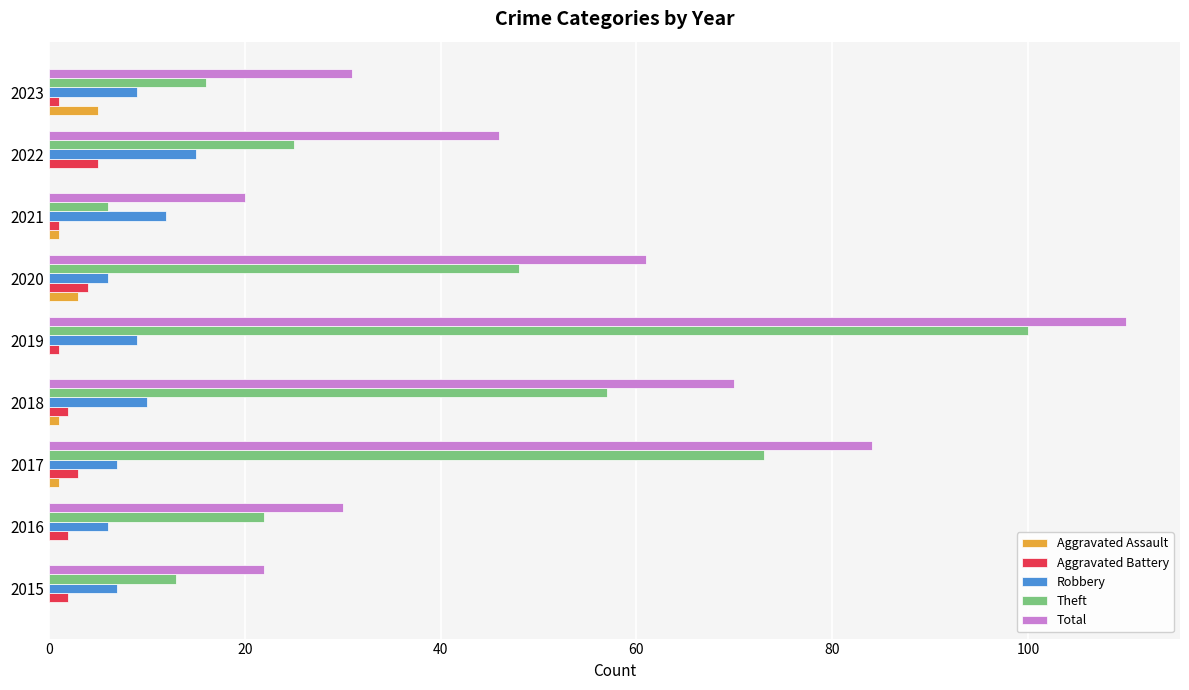

The Total series shows 48 at 2019. True or false?

False